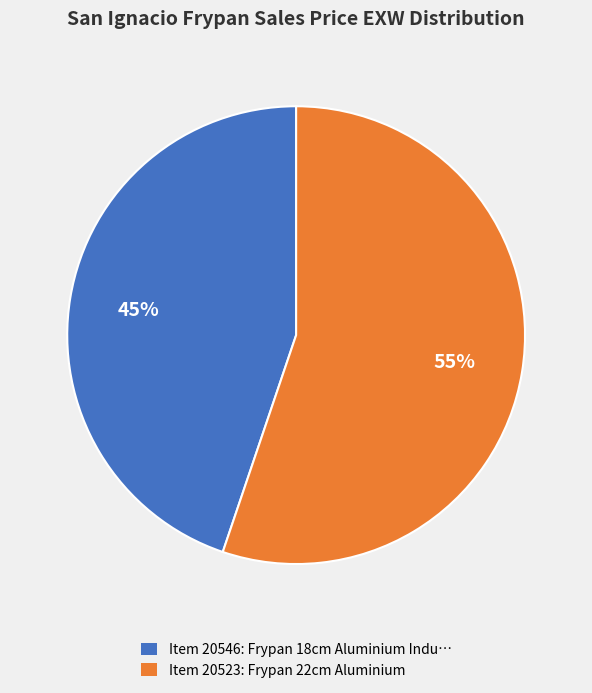

To the nearest percent, what is the average slice percentage?

50%